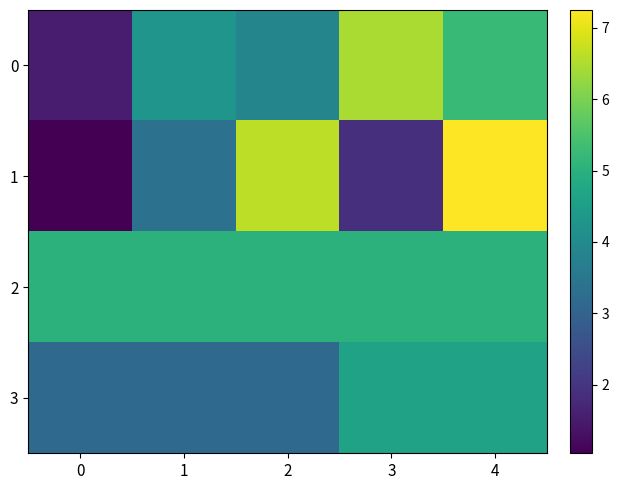

Count the number of data series in this chart.

4